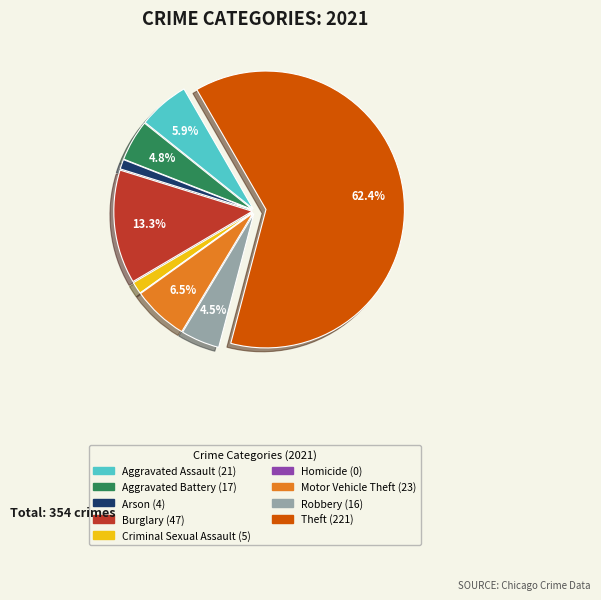

Which category has the biggest portion of the pie?

Theft